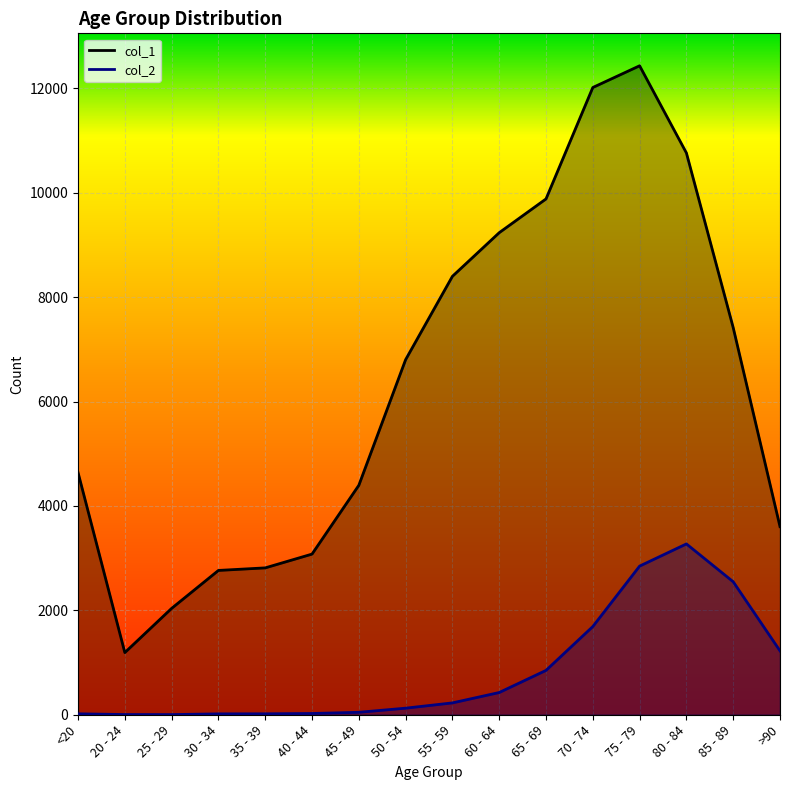

What is the spread (max minus min) of values at 20 - 24?

1187